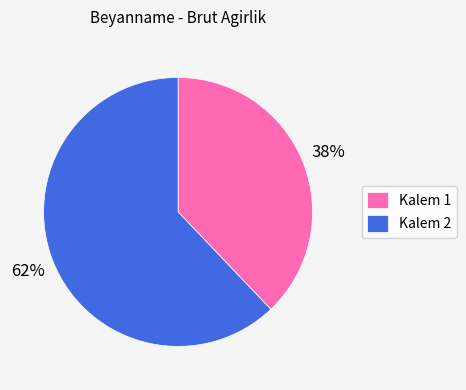

What is the largest slice in the pie chart?

Kalem 2